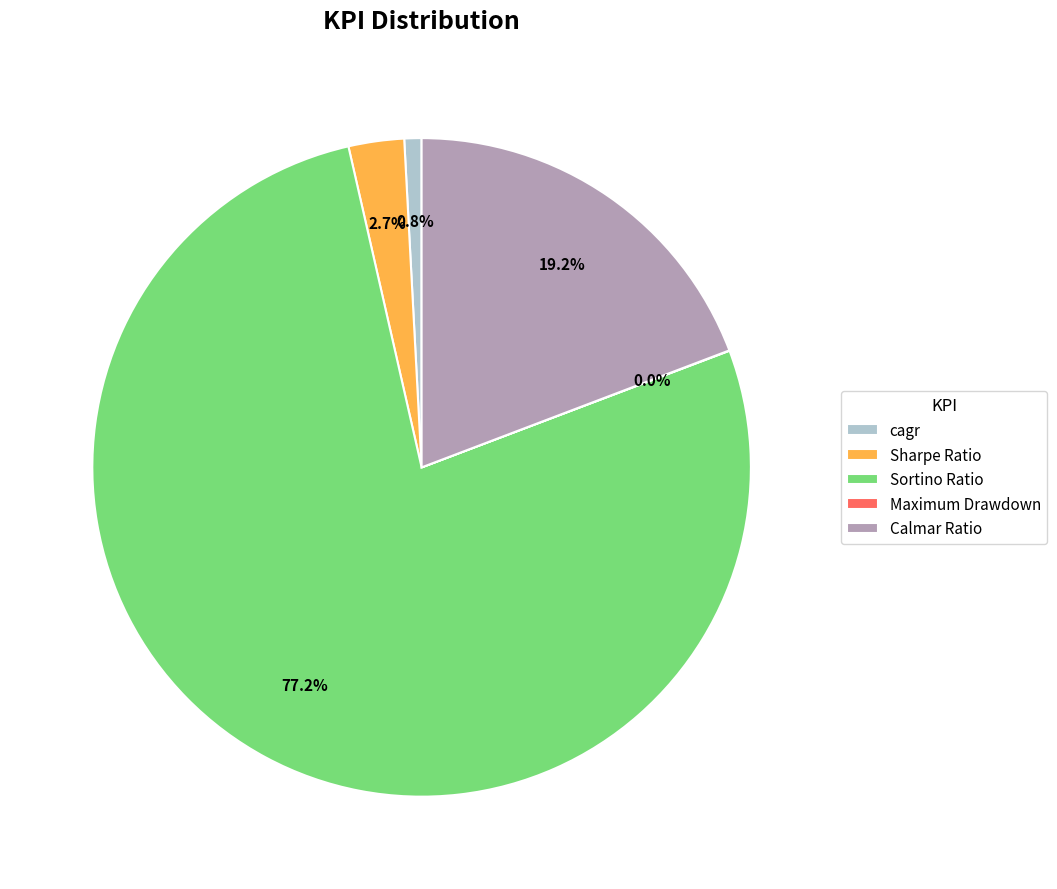

What is the largest slice in the pie chart?

Sortino Ratio